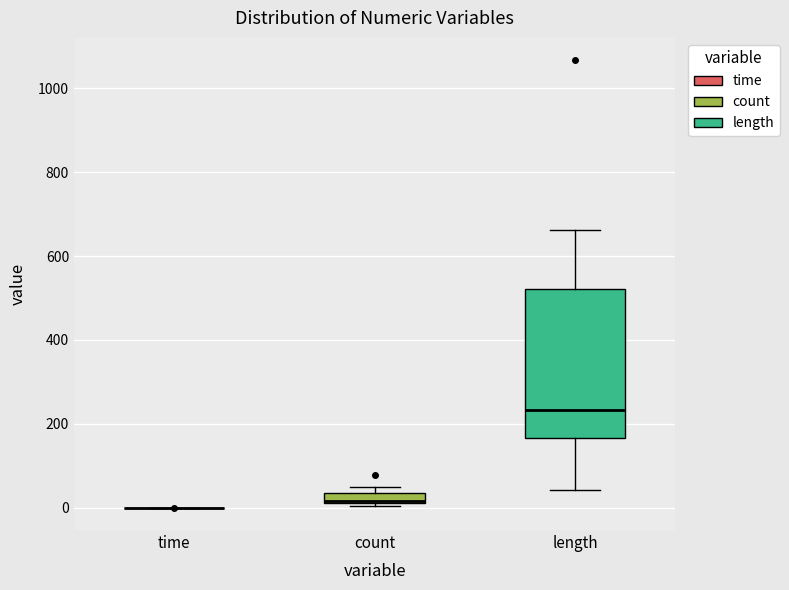

Which box is the tallest, from its lower edge to its upper edge?

length